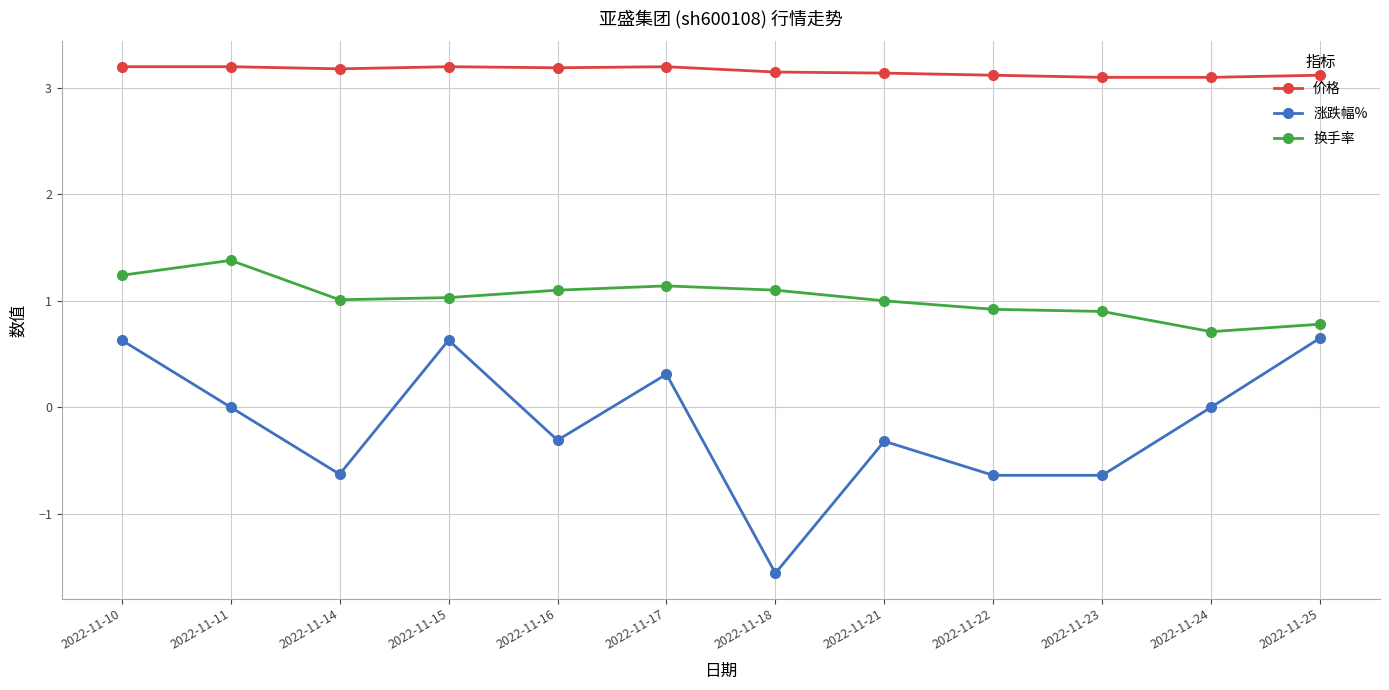

Count the number of data series in this chart.

3